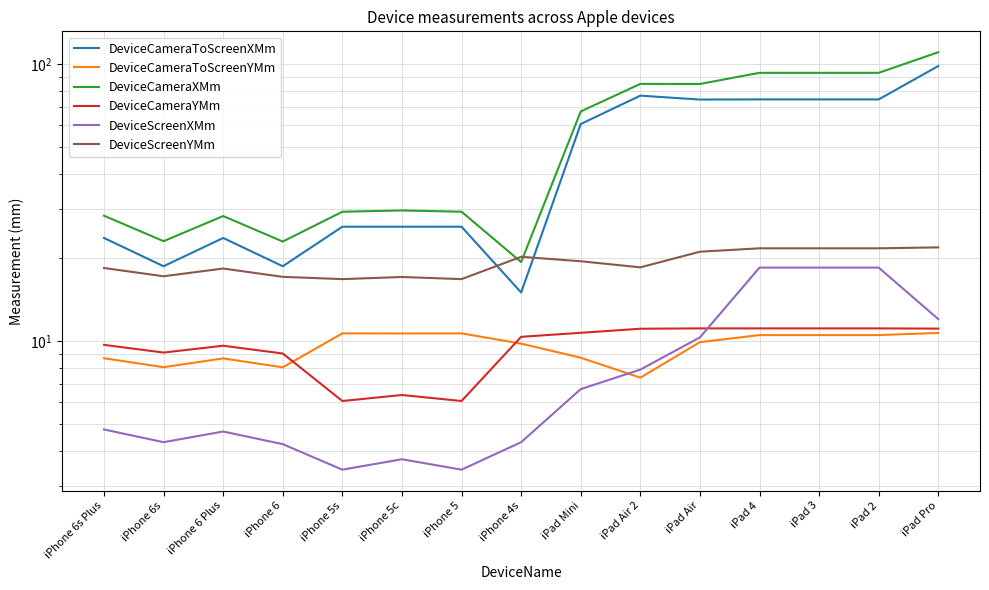

The value of DeviceScreenXMm at iPhone 6s Plus is 4.8. True or false?

True